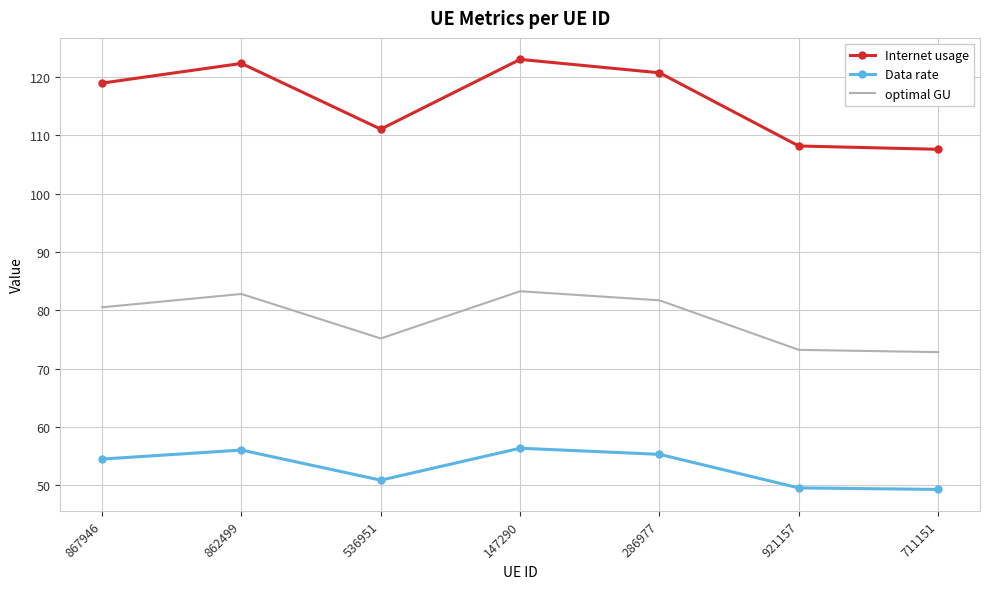

What is the approximate value of Data rate at 867946?

54.5